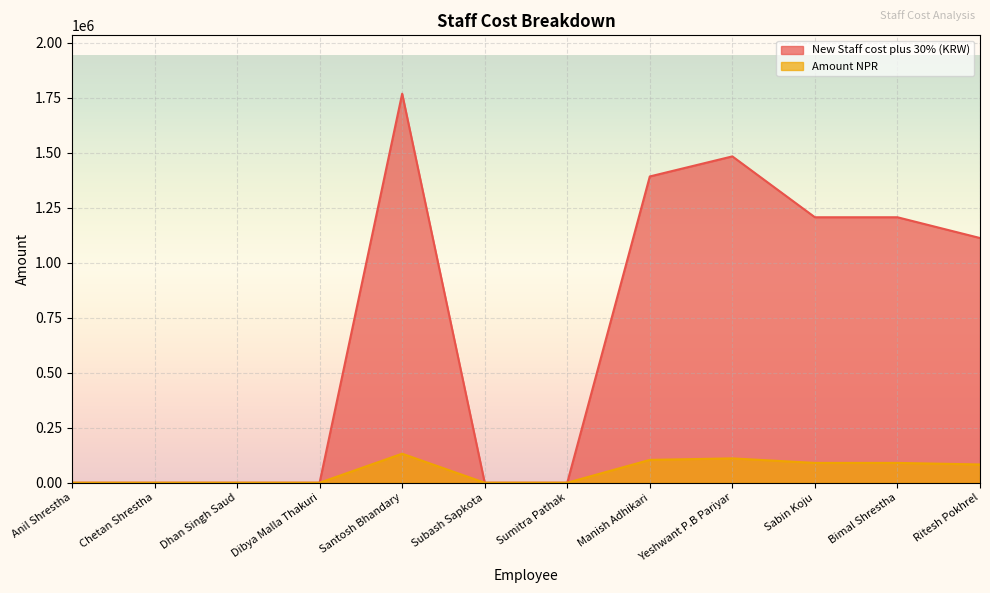

True or false: New Staff cost plus 30% (KRW) has a value of 165015.9 at Manish Adhikari.

False